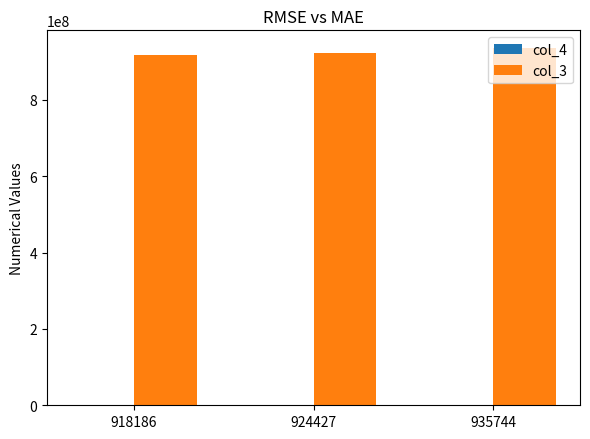

How many data points does each series have?

3